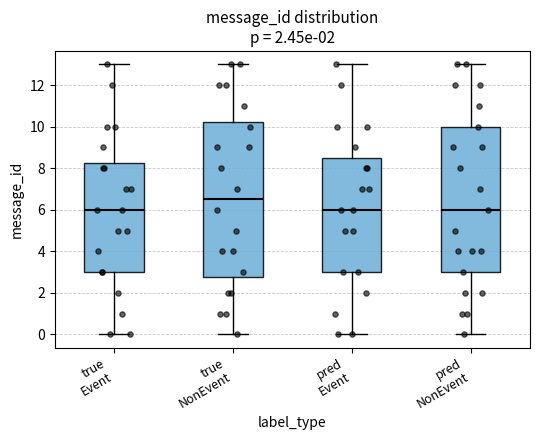

Reading left to right, transcribe this box plot: for each box, give where its median line is, the range the box spans, and where its two whiskers end, as read against the y-axis. The values are not printed on the chart, so give them approximately, as read against the axis.

true Event: median 6.0, box 3.0 to 8.2, whiskers 0.0 to 13.0
true NonEvent: median 6.6, box 2.8 to 10.2, whiskers 0.0 to 13.0
pred Event: median 6.0, box 3.0 to 8.6, whiskers 0.0 to 13.0
pred NonEvent: median 6.0, box 3.0 to 10.0, whiskers 0.0 to 13.0